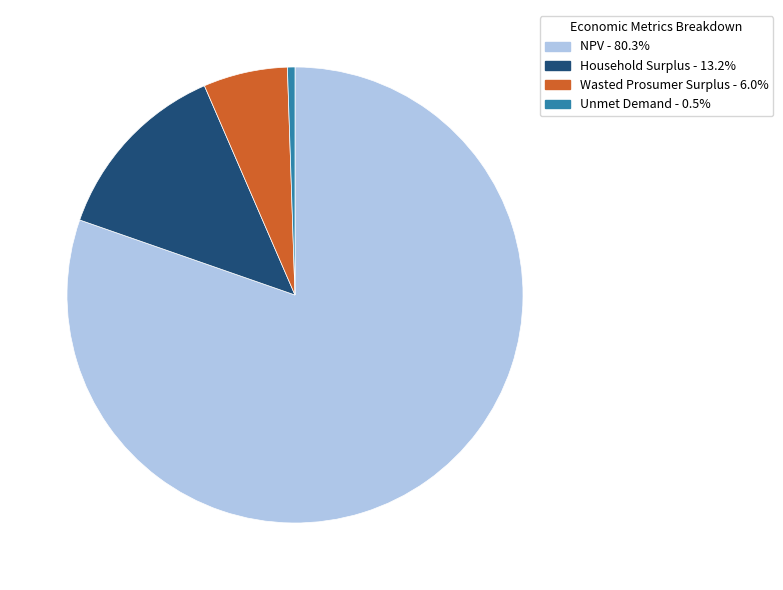

Which has a higher value, NPV or Unmet Demand?

NPV